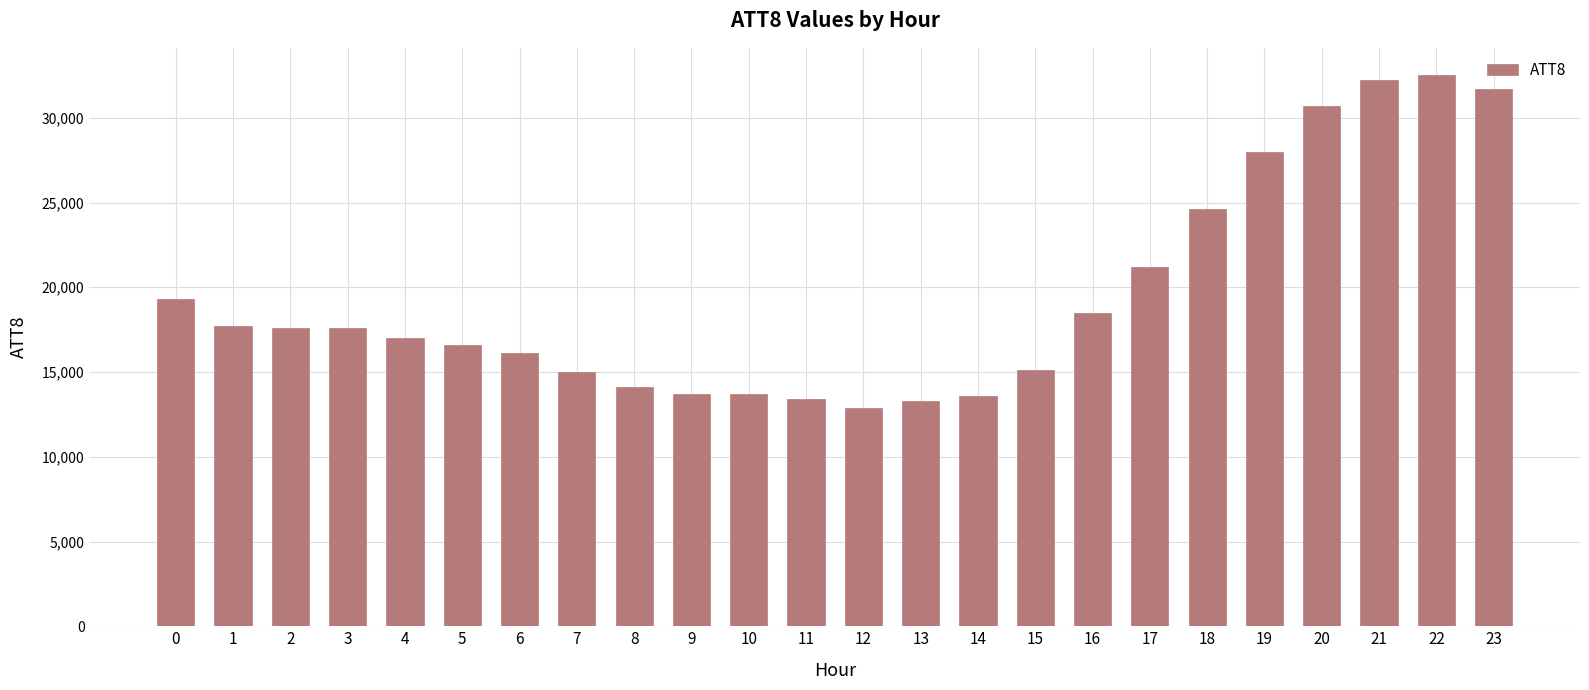

What is the ratio of the value at 18 to the value at 0?

1.3